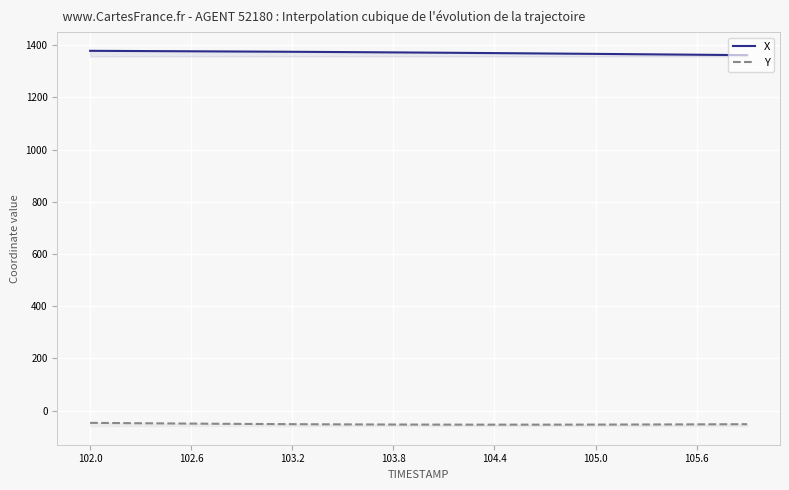

Where is Y nearest to the value -50?

102.6